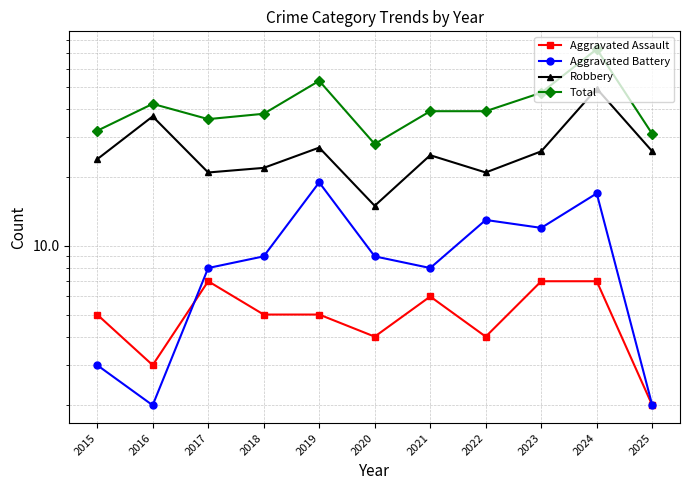

What is the difference between the Aggravated Assault values at 2022 and 2015?

1